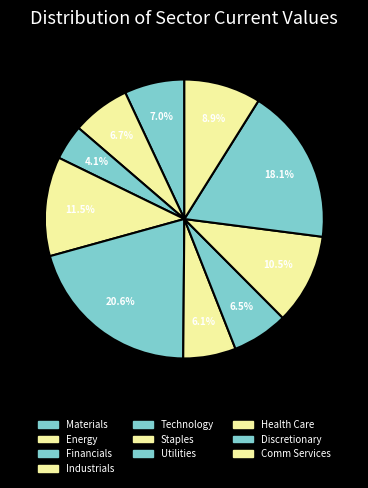

To the nearest percent, what percentage of the pie is Industrials?

12%